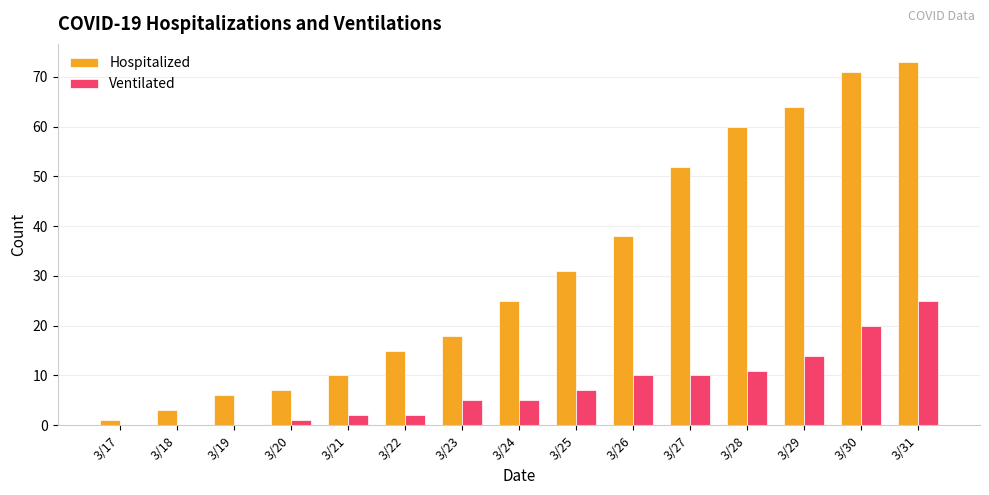

What is the sum of all Hospitalized values?

474